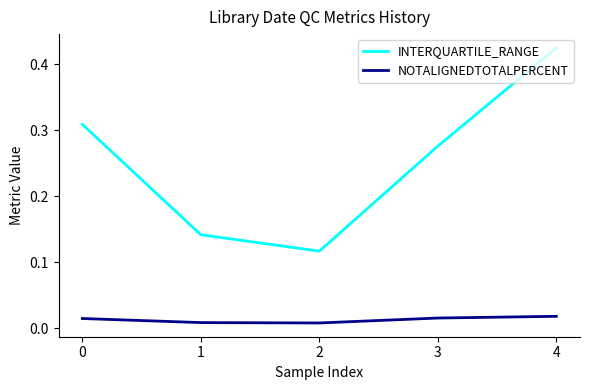

True or false: INTERQUARTILE_RANGE and NOTALIGNEDTOTALPERCENT cross at least once.

False